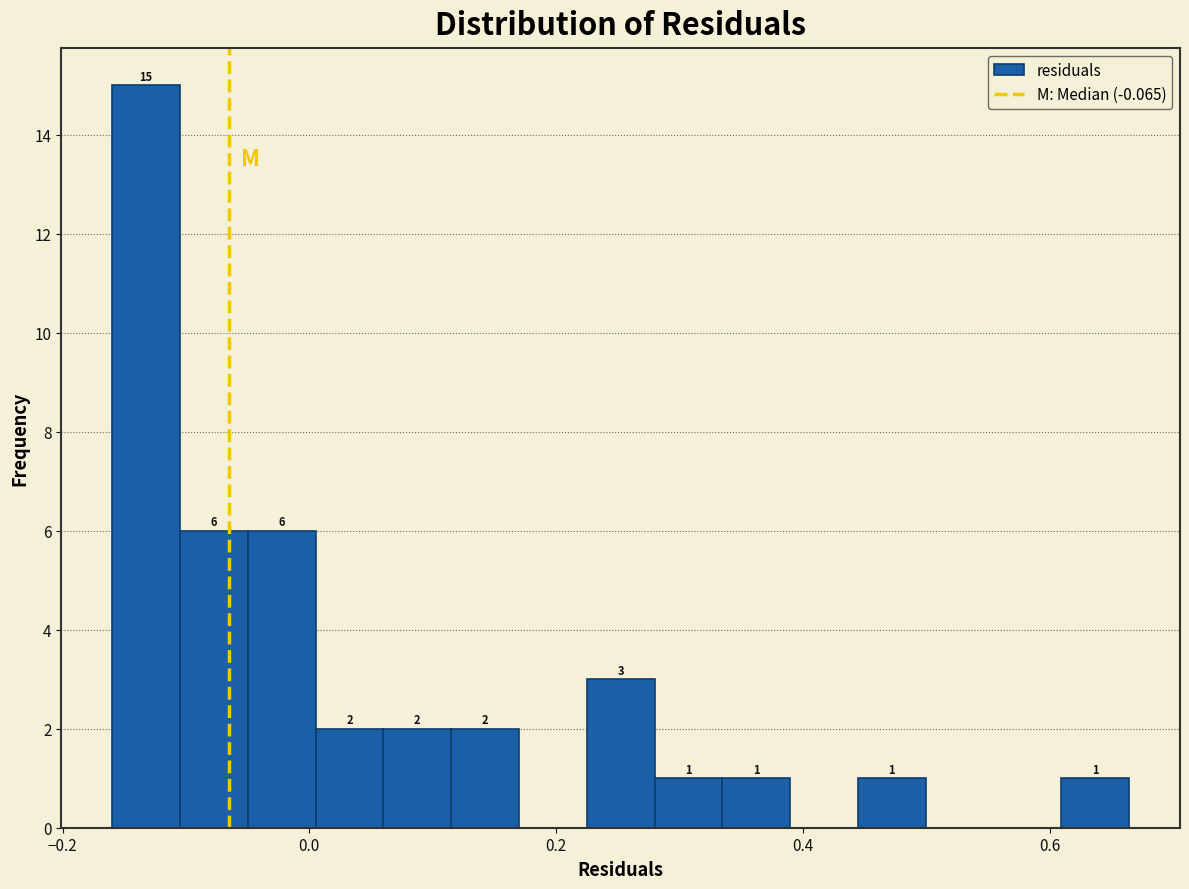

Read against the x-axis, roughly where is the centre of the tallest bar?

-0.14